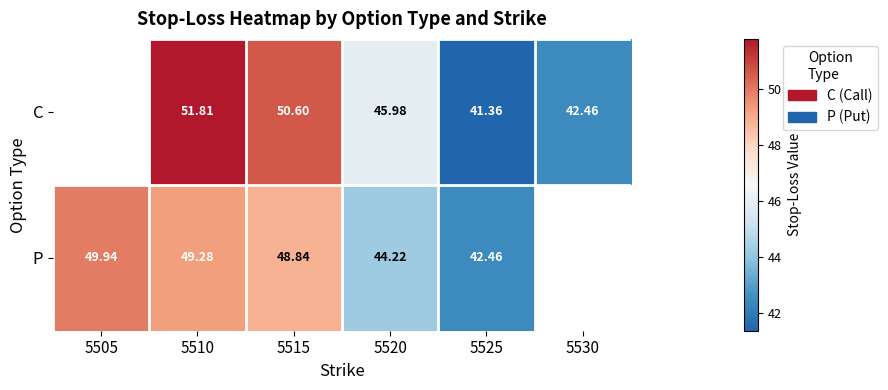

Is the value of P at 5505 greater than the value of C at 5525?

Yes